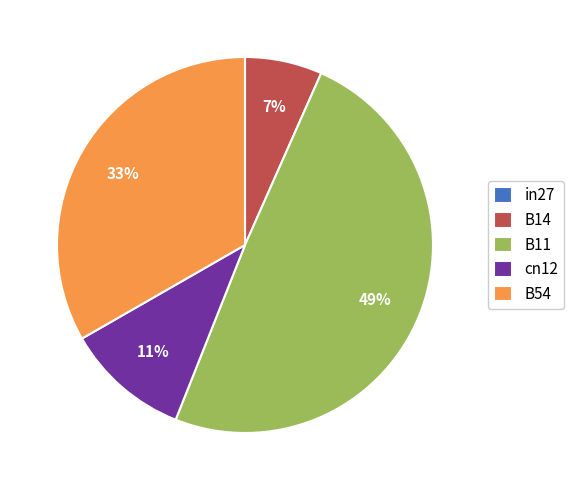

To the nearest percent, what portion does cn12 represent?

11%